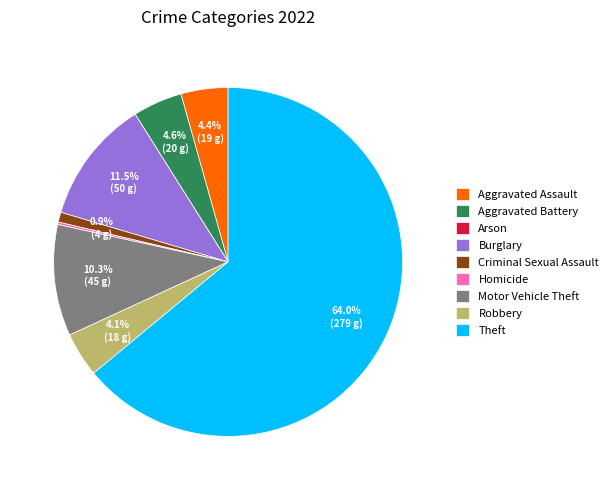

Which slice is the largest?

Theft